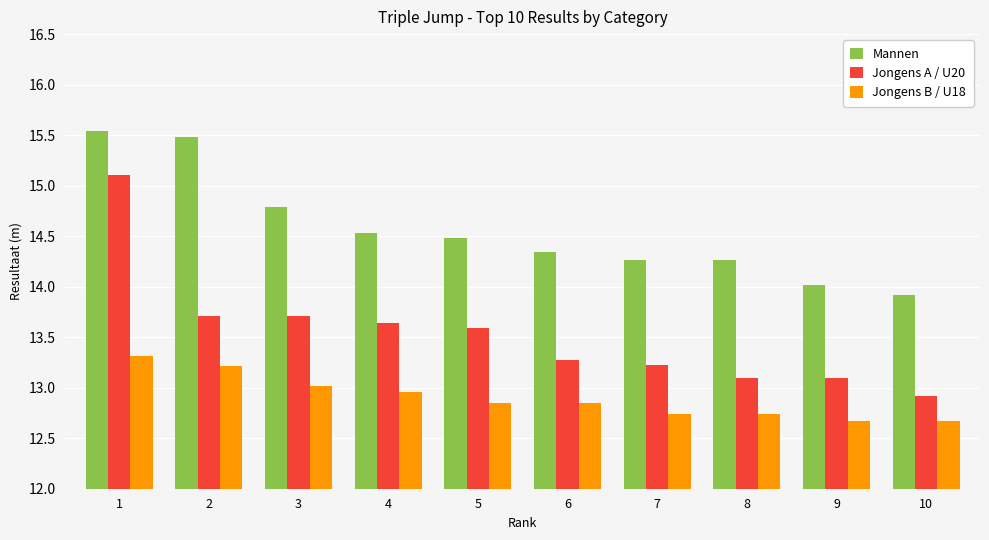

Which series has the largest total across all categories?

Mannen